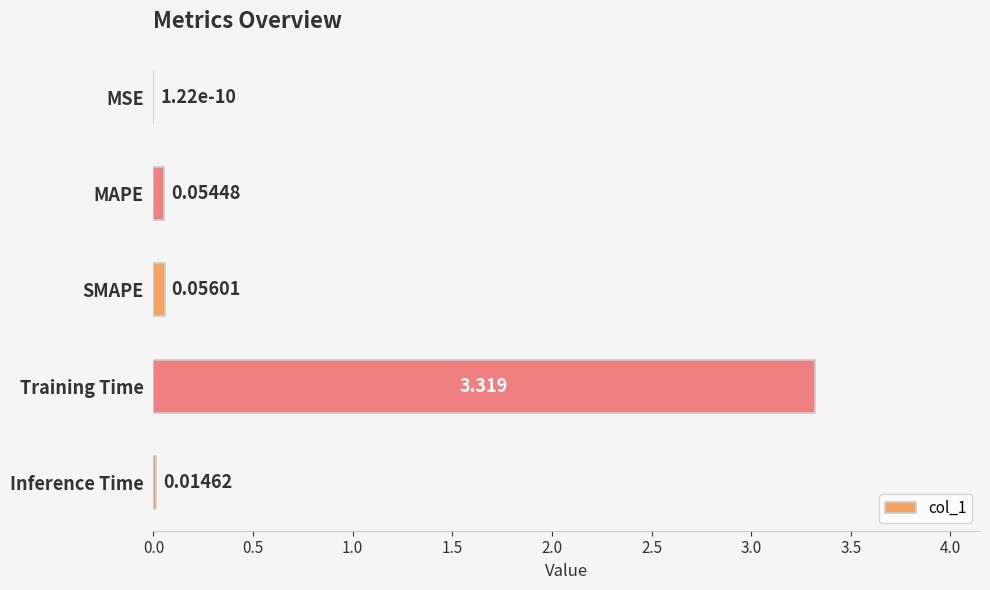

Which category has the highest value across all series?

Training Time